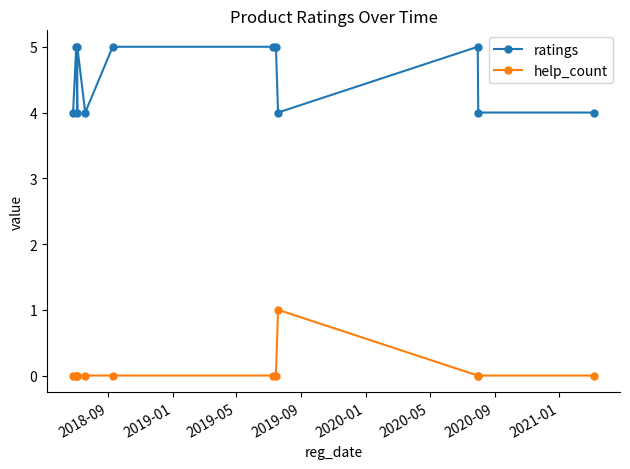

Between 2020-09 and 2021-01, which is larger?

2020-09